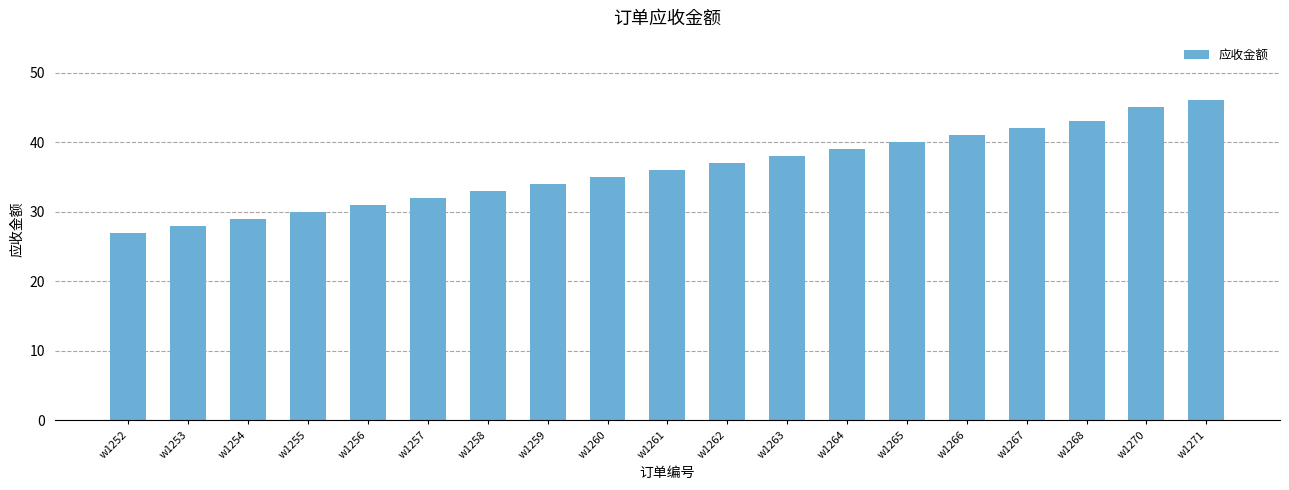

At which category does the chart reach its peak across all series?

w1271